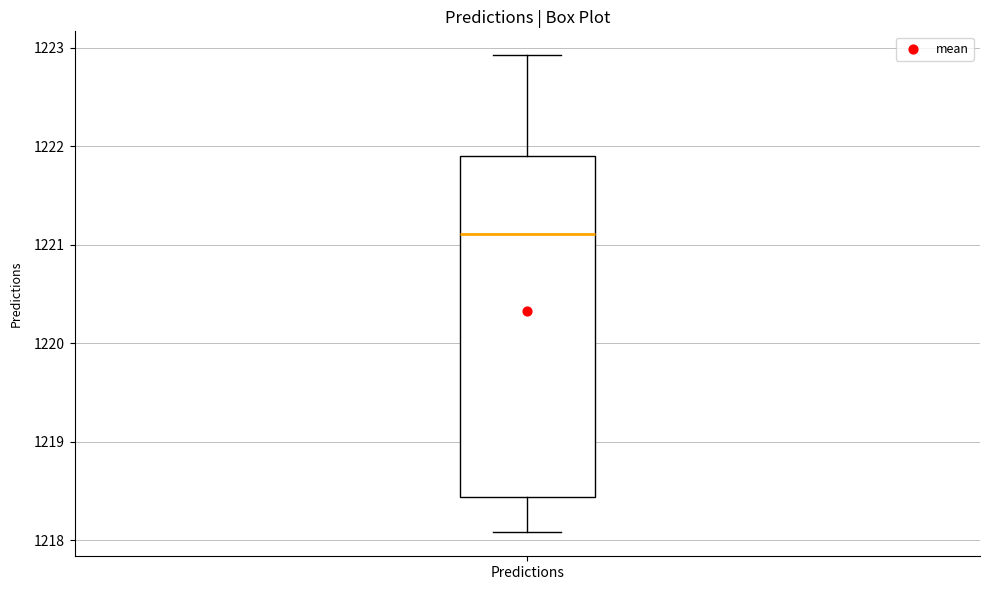

Read this box plot against the y-axis: the position of the median line, the range covered by the box, and the ends of both whiskers. The values are not printed on the chart, so give them approximately, as read against the axis.

median 1221.1, box 1218.4 to 1221.9, whiskers 1218.1 to 1222.9